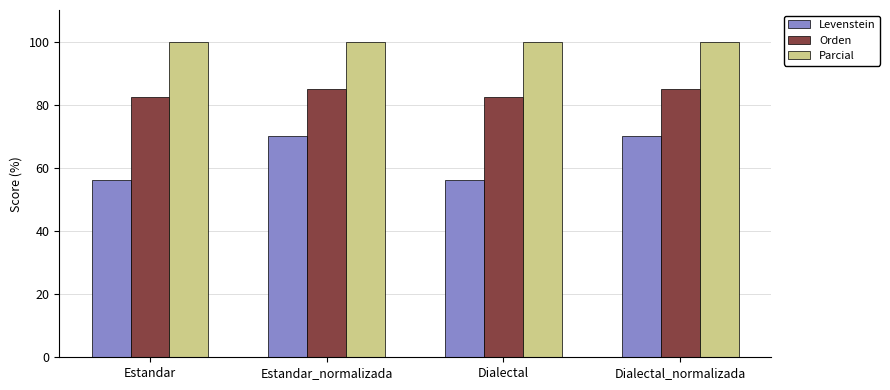

What is the average value of the Levenstein series?

63.0